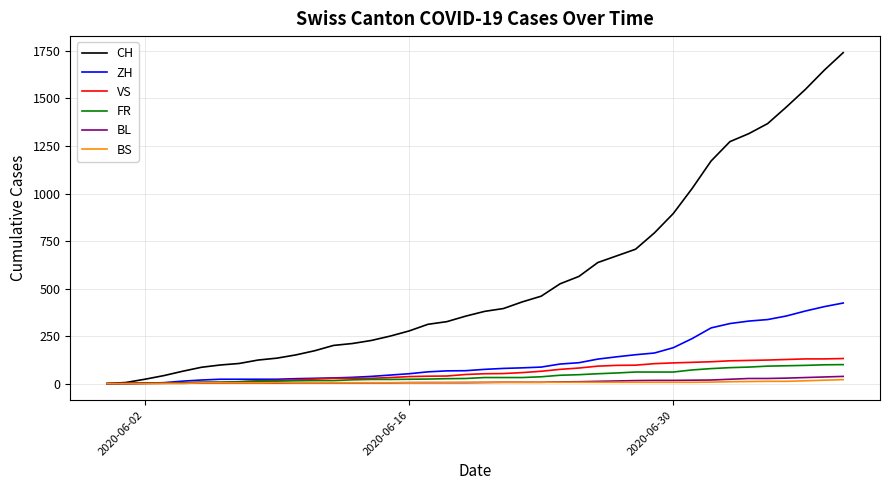

Which series has the largest total across all categories?

CH